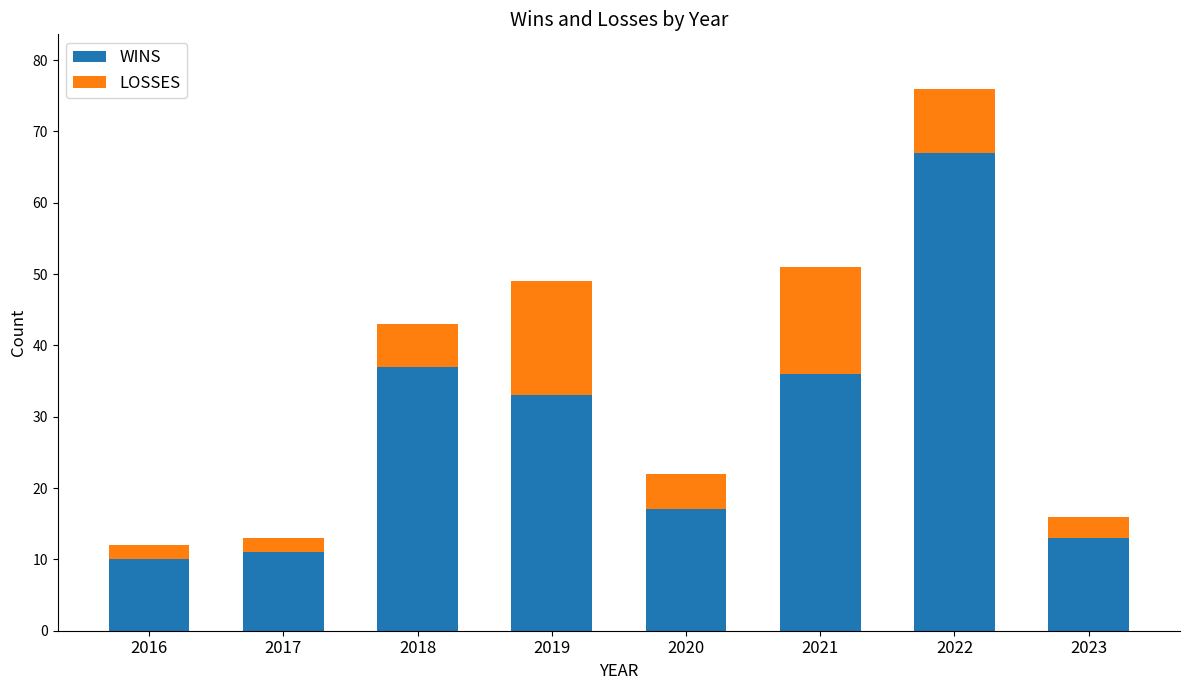

What is the difference between the maximum and minimum values in the WINS series?

57